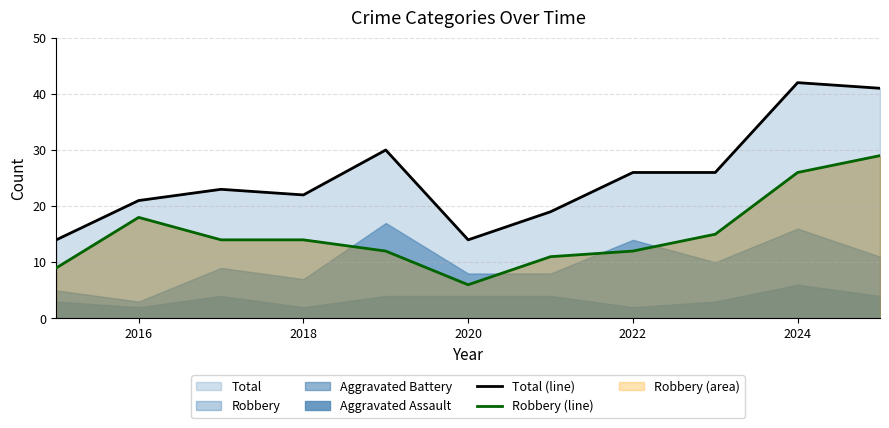

What is the maximum value for Total (line)?

42